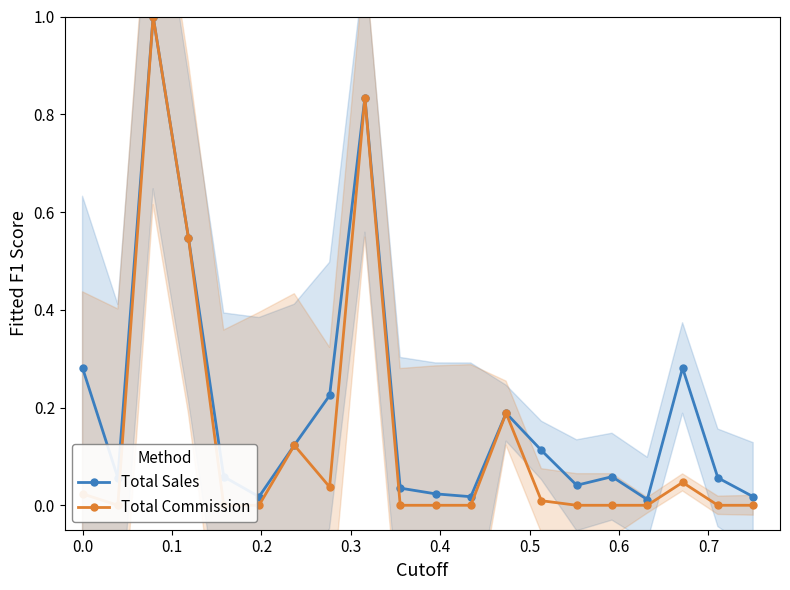

True or false: Total Sales and Total Commission cross at least once.

False